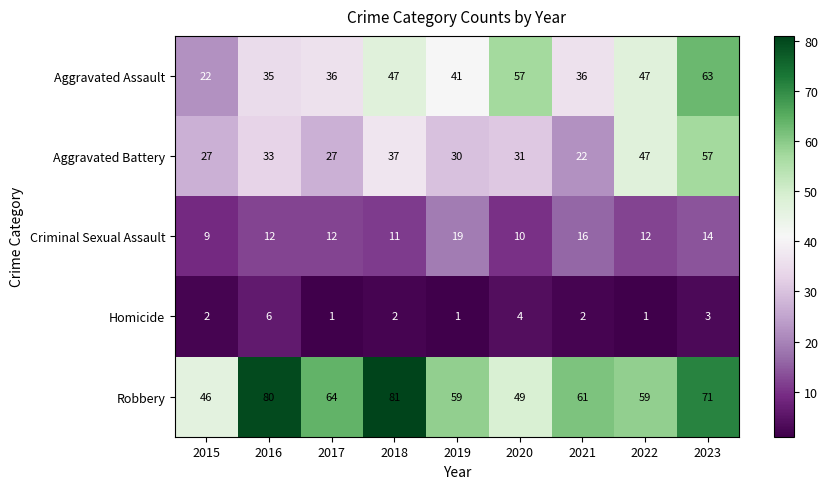

Is it true that Criminal Sexual Assault equals 4 at 2019?

False